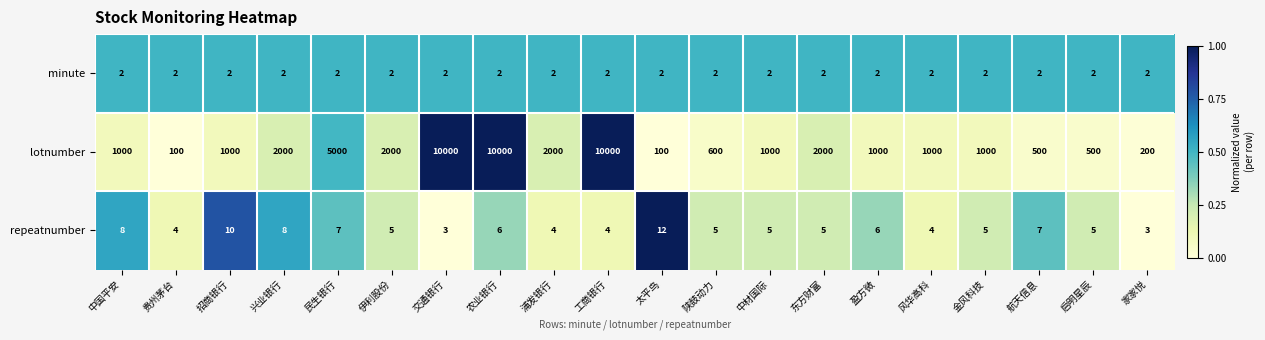

What is the average value of the lotnumber series?

2550